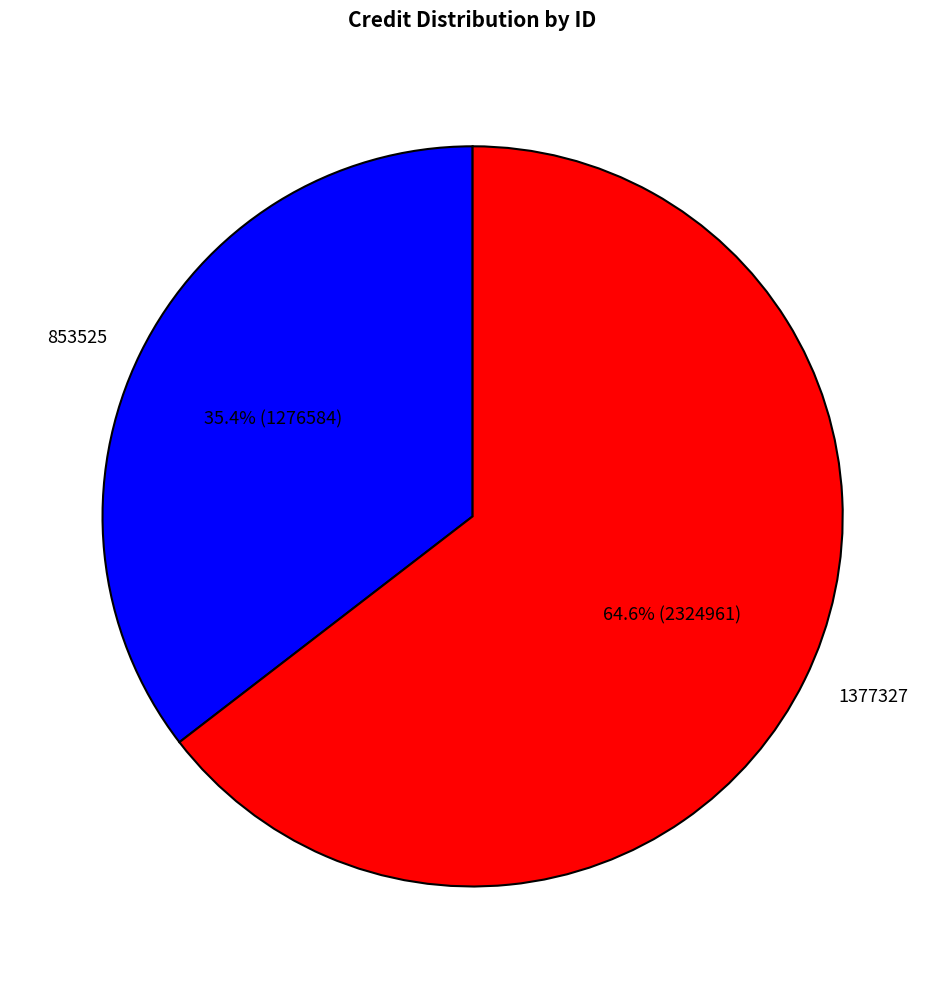

Is it true that 853525 is 43% of the pie?

False